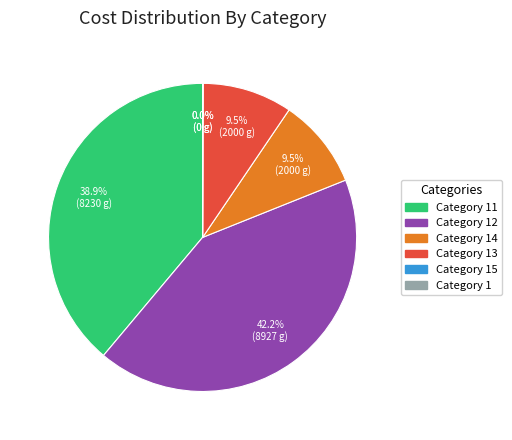

Is there any slice that represents more than half of the pie?

No